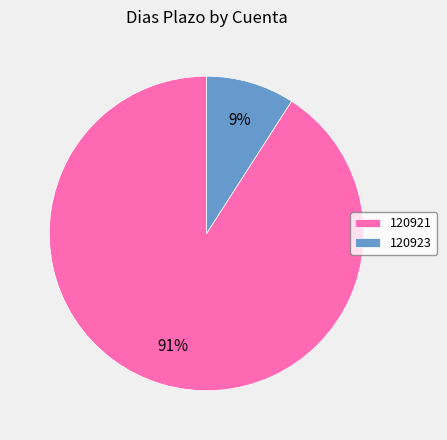

Which slice represents more than half of the pie?

120921